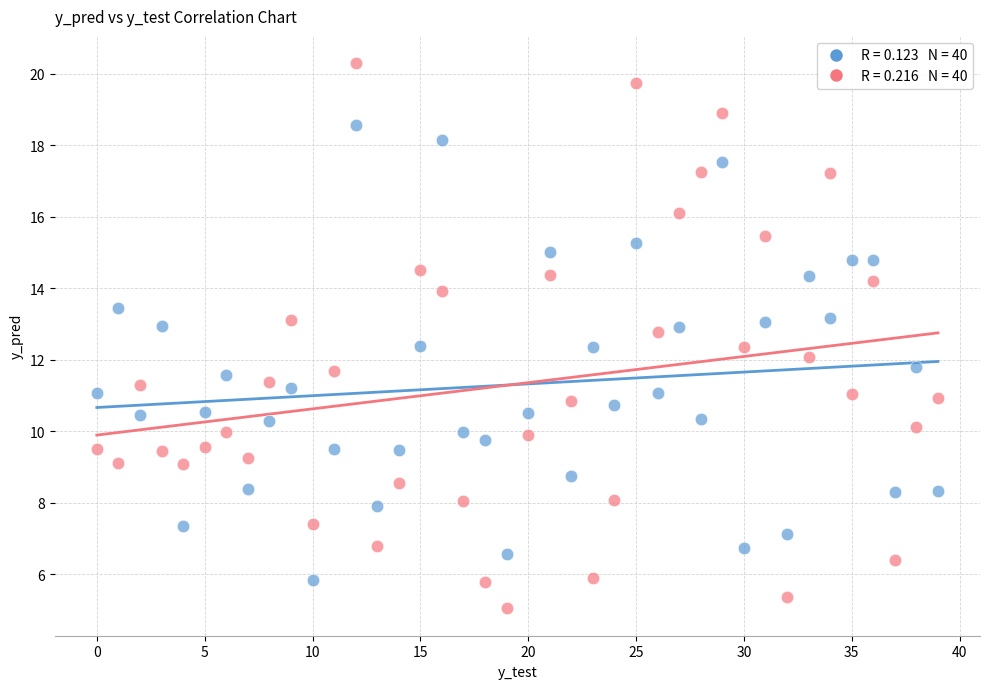

Across all data points, what is the range of Y values (max minus min)?

15.3